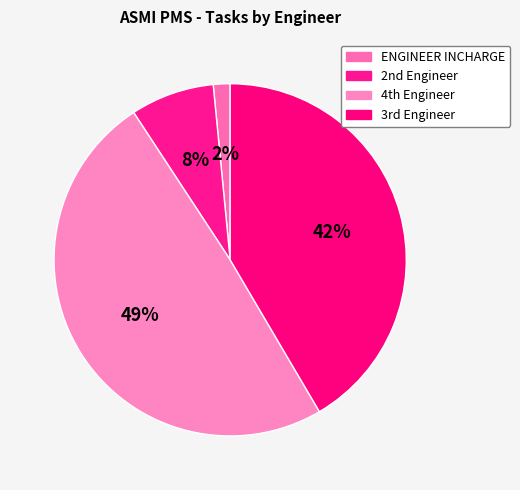

Which slice is the smallest?

ENGINEER INCHARGE